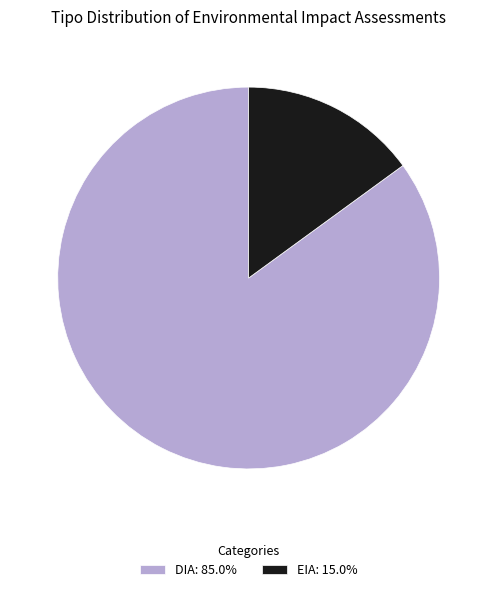

Rank the categories by value from lowest to highest.

EIA, DIA